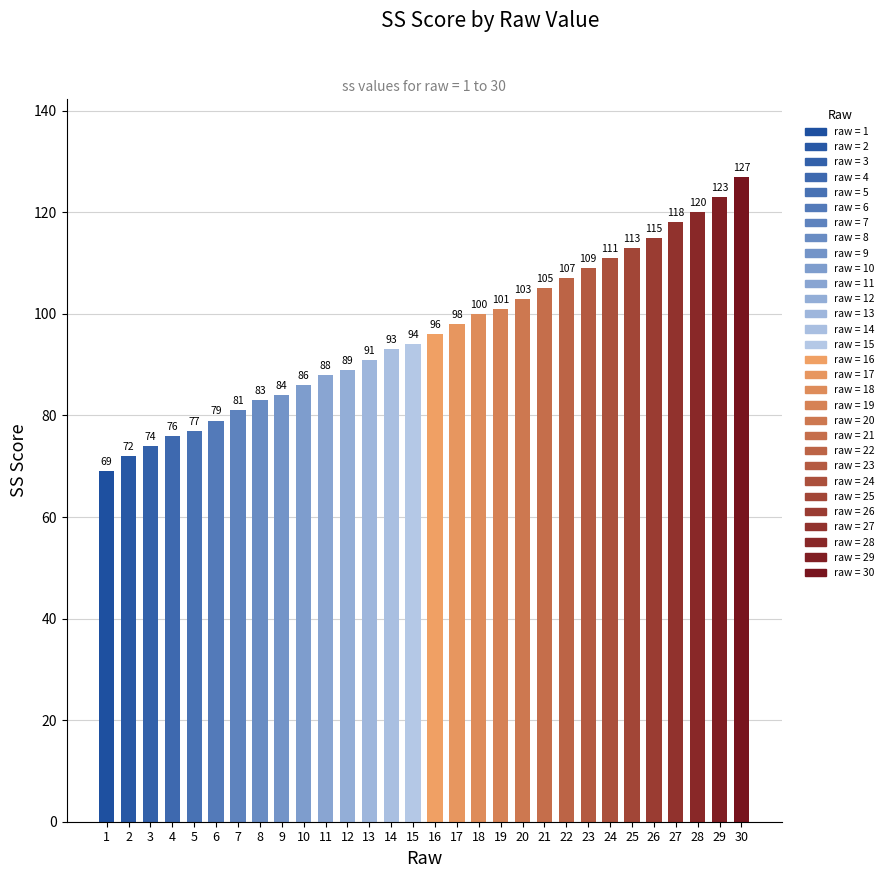

The chart shows a value of 94 at 15. True or false?

True